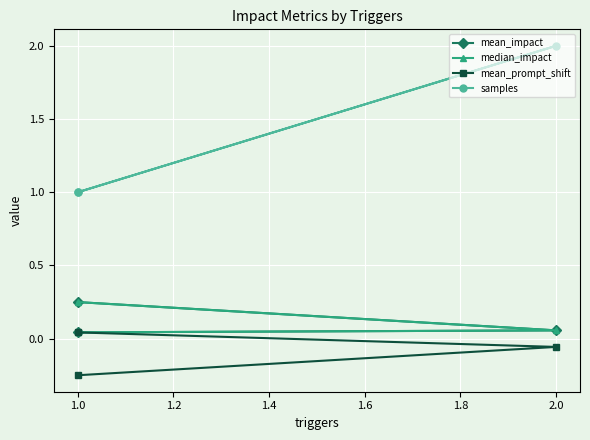

What is the smallest value displayed?

-0.2